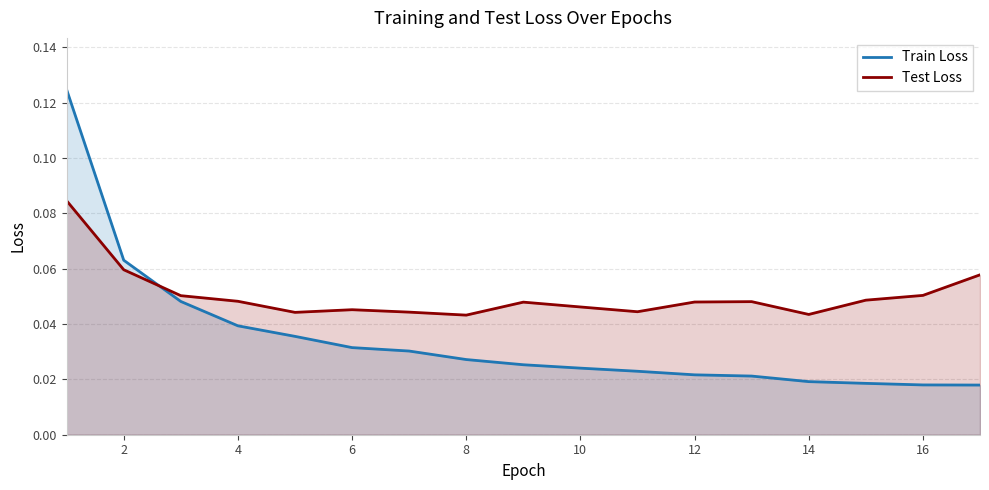

The Test Loss series shows 0.1 at 14. True or false?

False